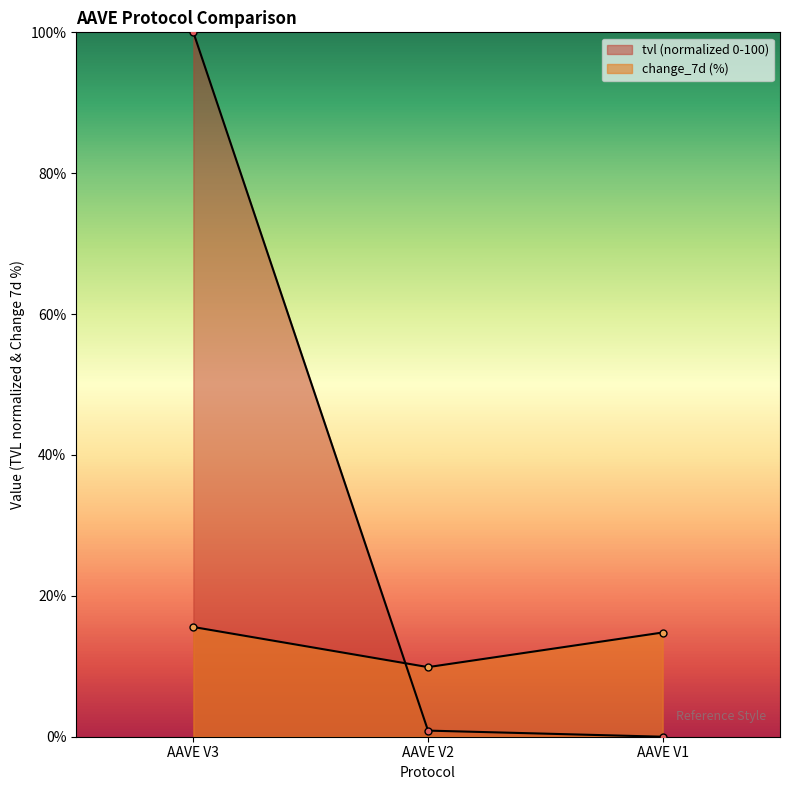

Does the chart display data point markers on the line(s)?

Yes